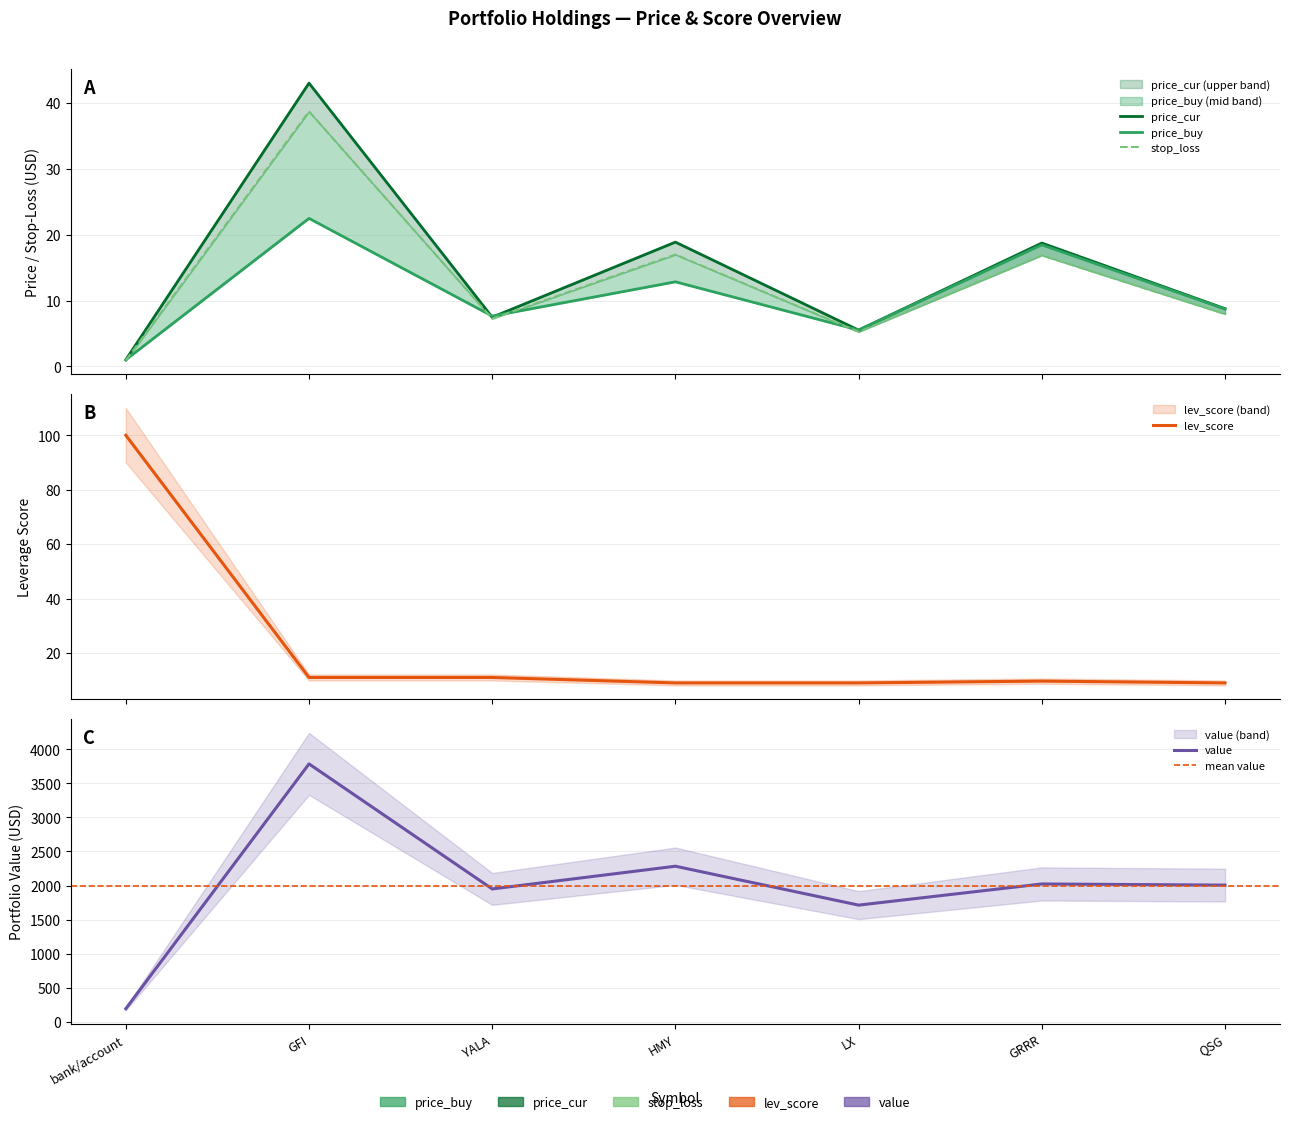

What is the label of the 4th point from the left?

HMY